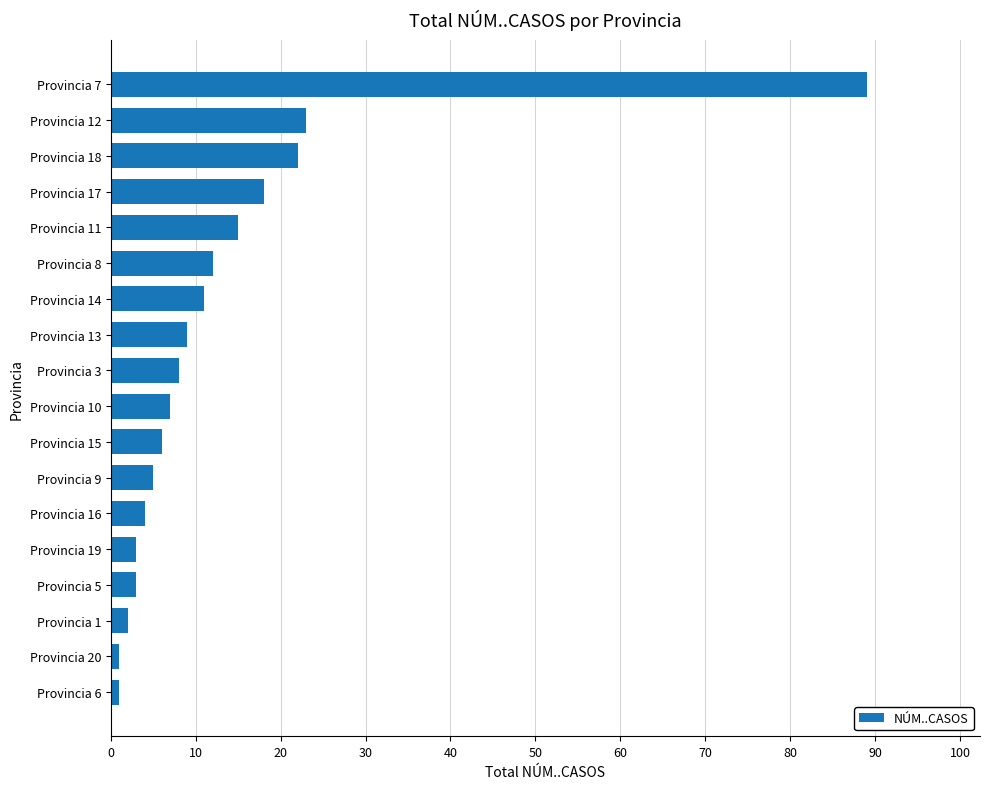

Are the bars grouped side by side (vs. stacked)?

No